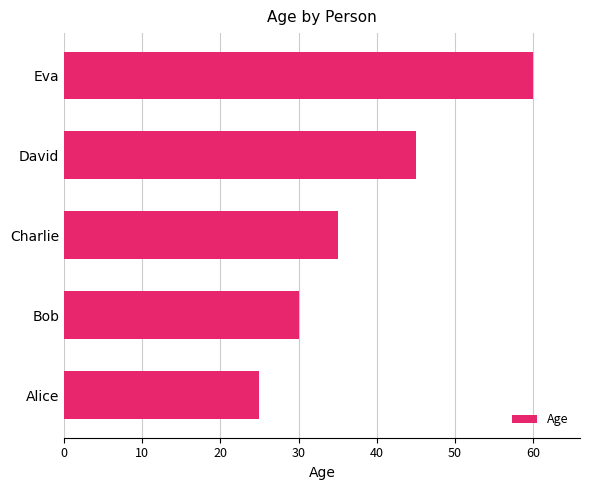

What is the change in value from David to Eva?

+15